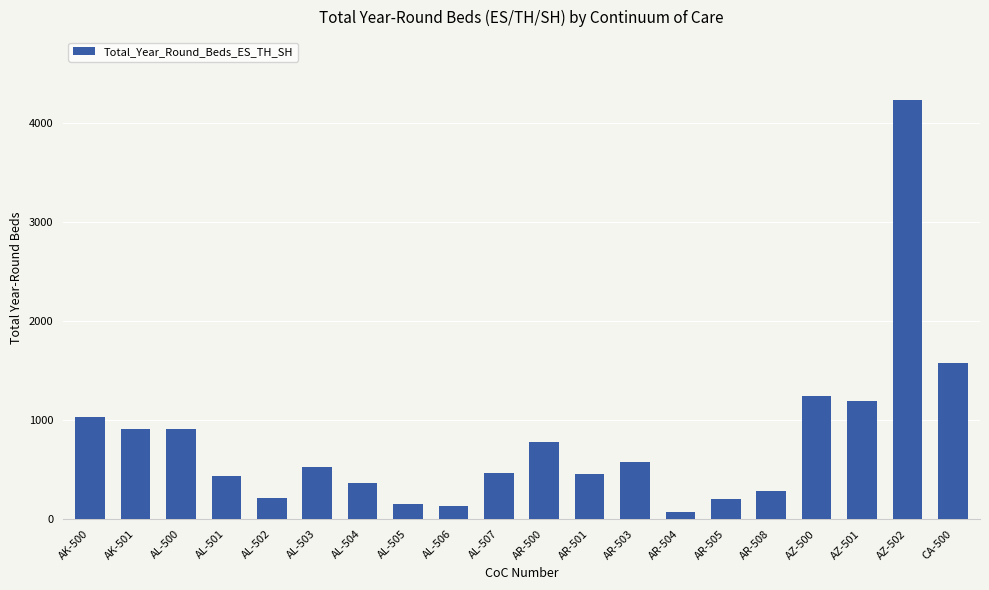

True or false: the data shows 1028 at AK-500.

True